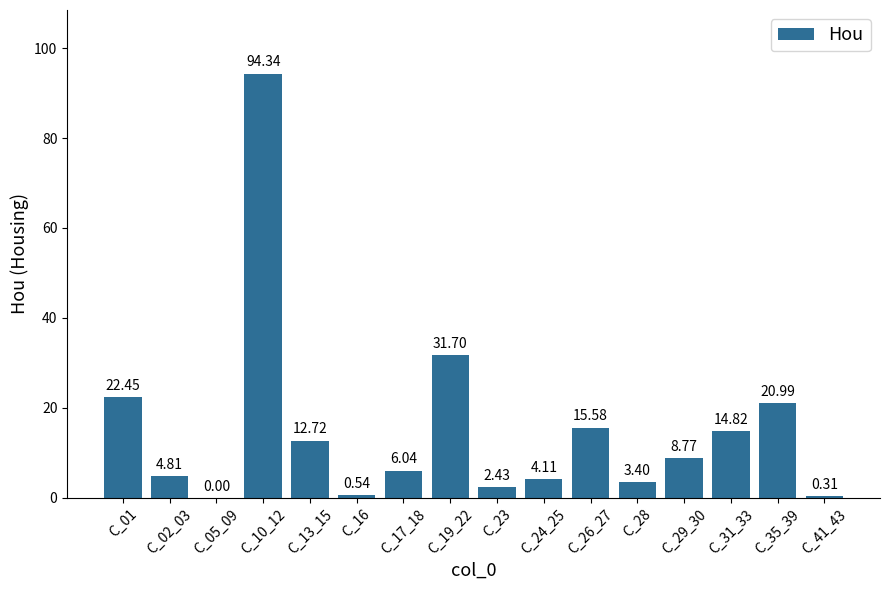

What is the maximum value shown in the chart?

94.3